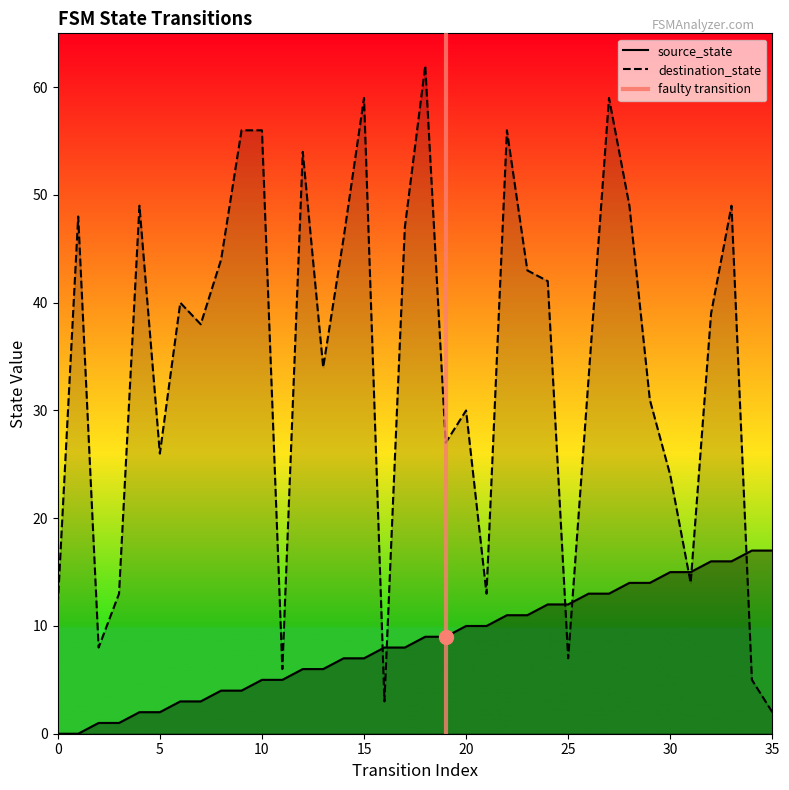

Is it true that the value at 5 is 1?

False